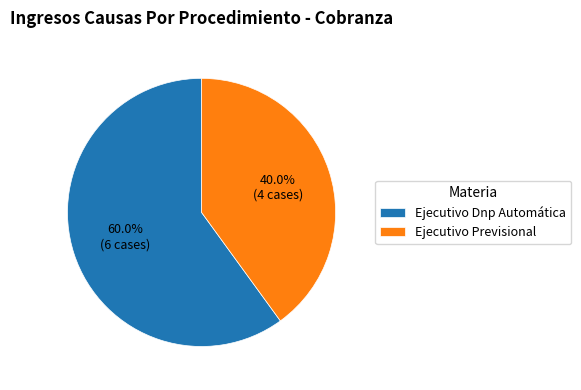

What is the smallest slice in the pie chart?

Ejecutivo Previsional